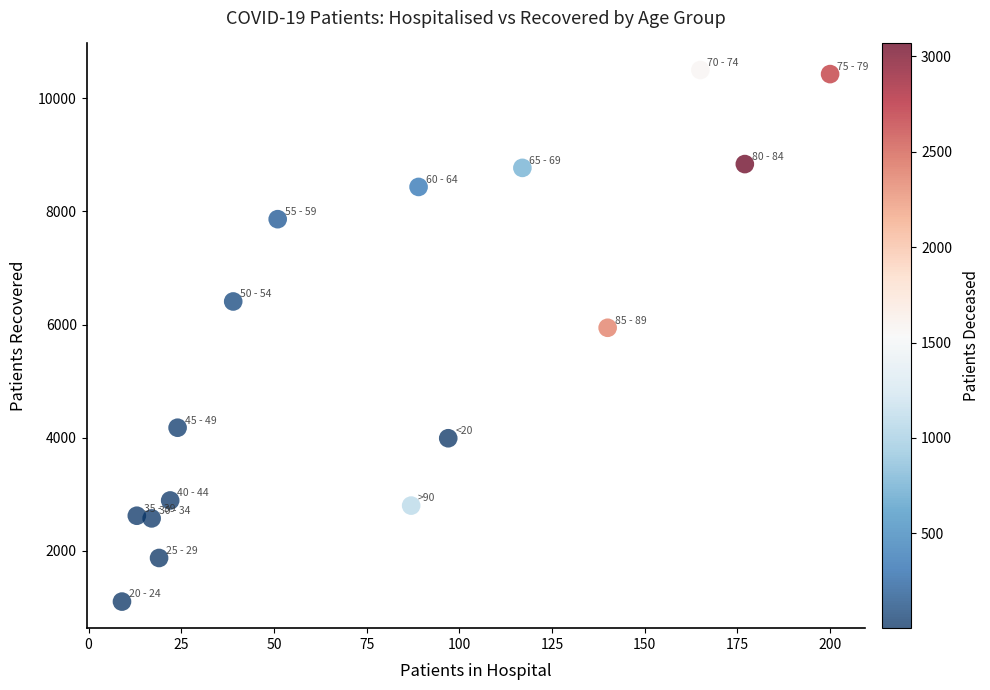

What is the range of X values (max minus min)?

191